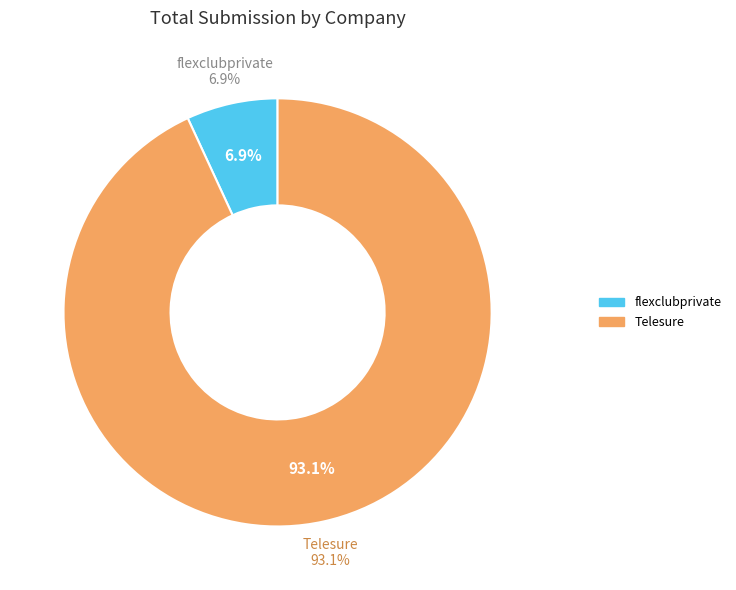

Which slice is the largest?

Telesure